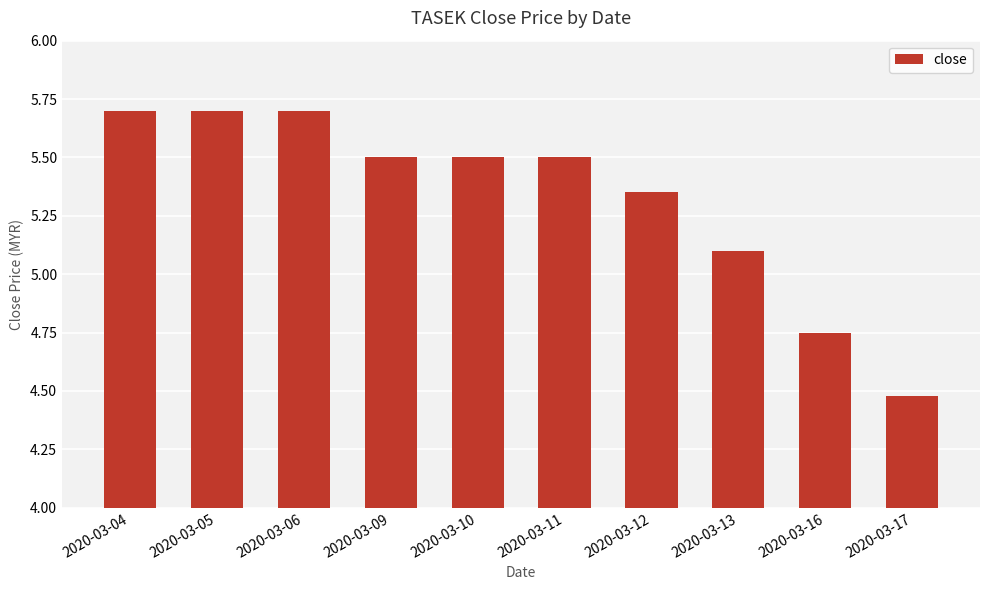

True or false: the data shows 2.0 at 2020-03-13.

False